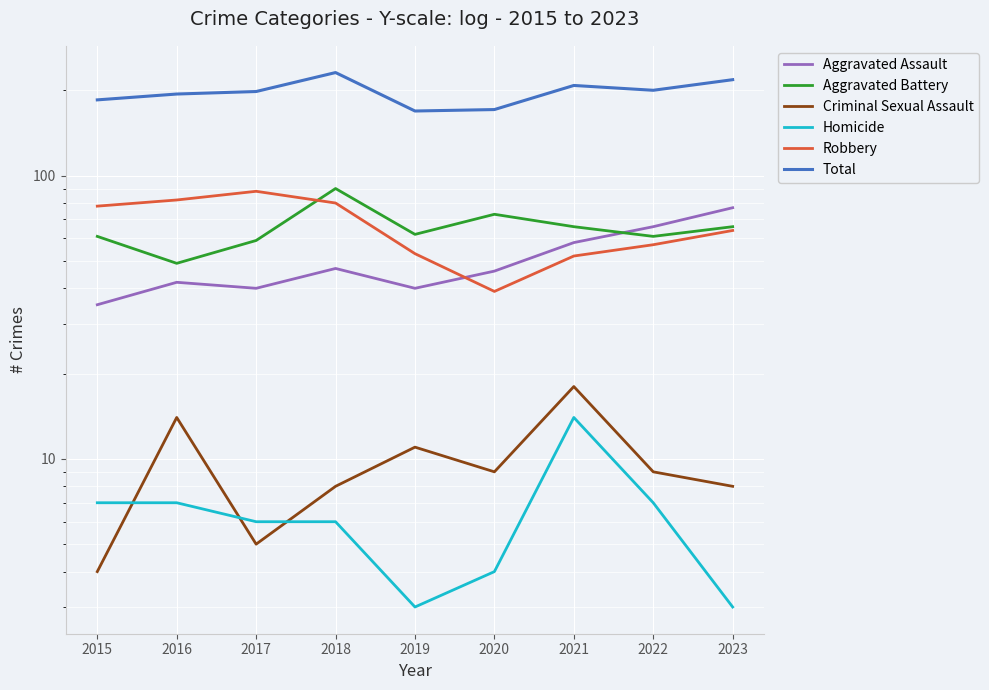

After their last crossing, which series has the higher values: Criminal Sexual Assault or Homicide?

Criminal Sexual Assault